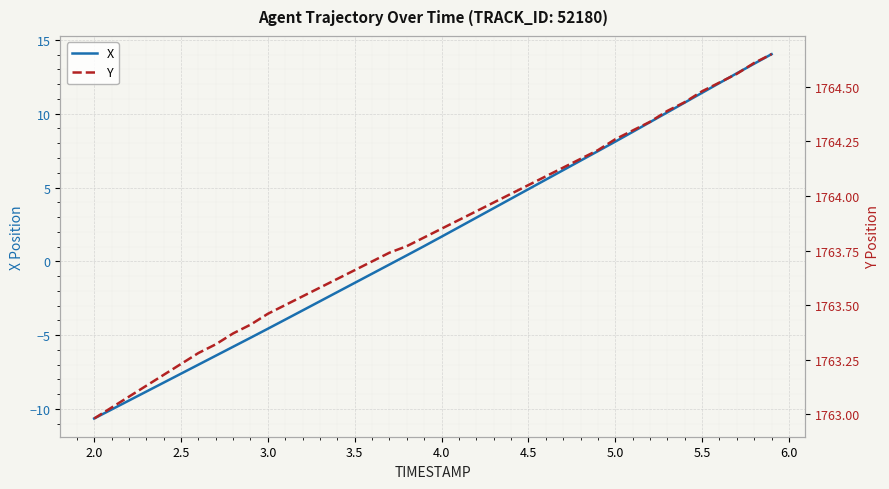

True or false: X has more than 2 interior local peaks.

False